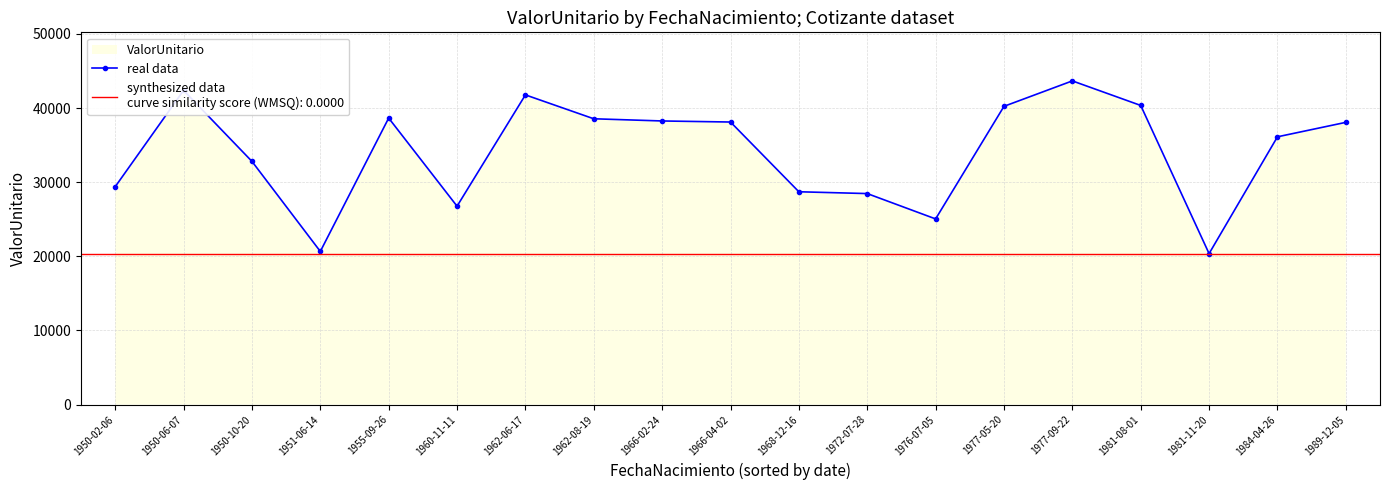

What is the maximum value shown in the chart?

43665.1